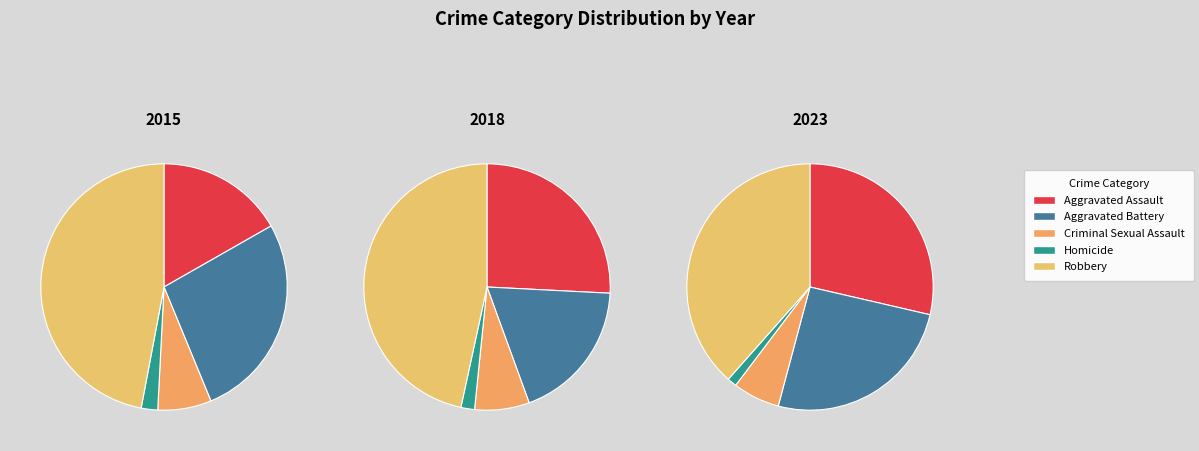

To the nearest percent, what is the difference between the Aggravated Assault and Aggravated Battery slice percentages?

10%